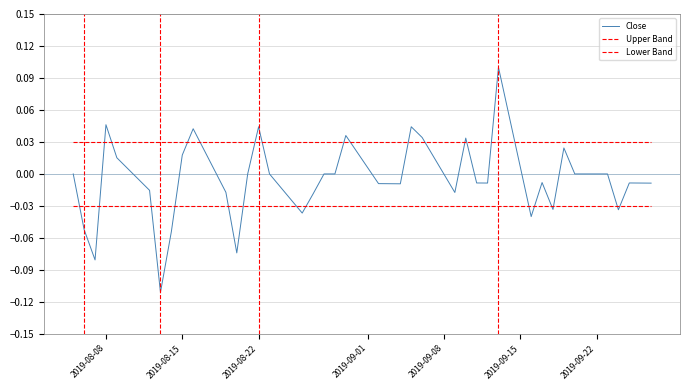

At which label is Lower Band closest to 0?

2019-08-08